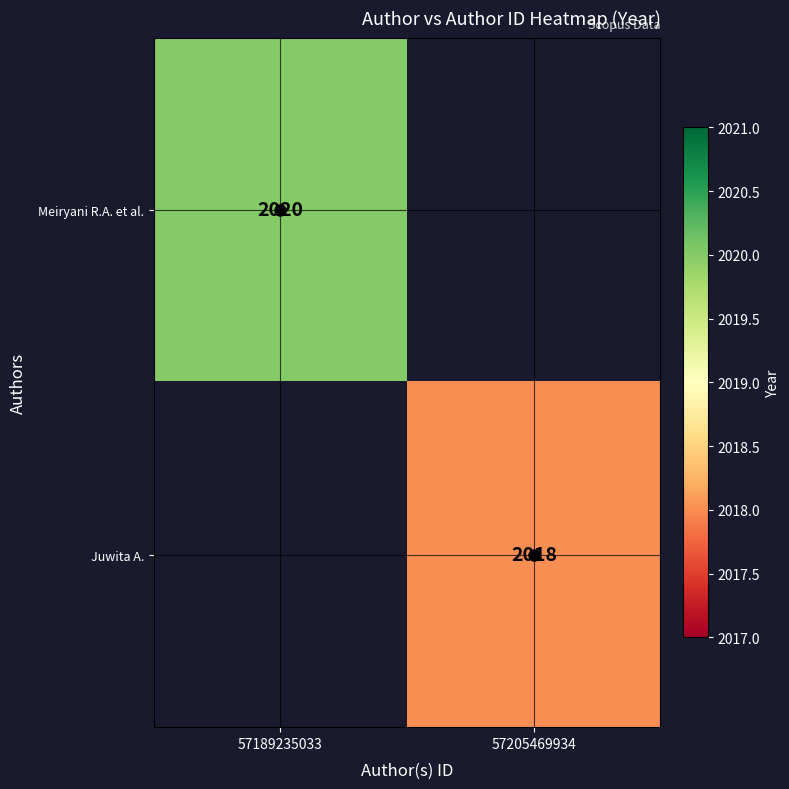

Rank the series at 57189235033 from highest to lowest value.

Meiryani R.A. et al., Juwita A.